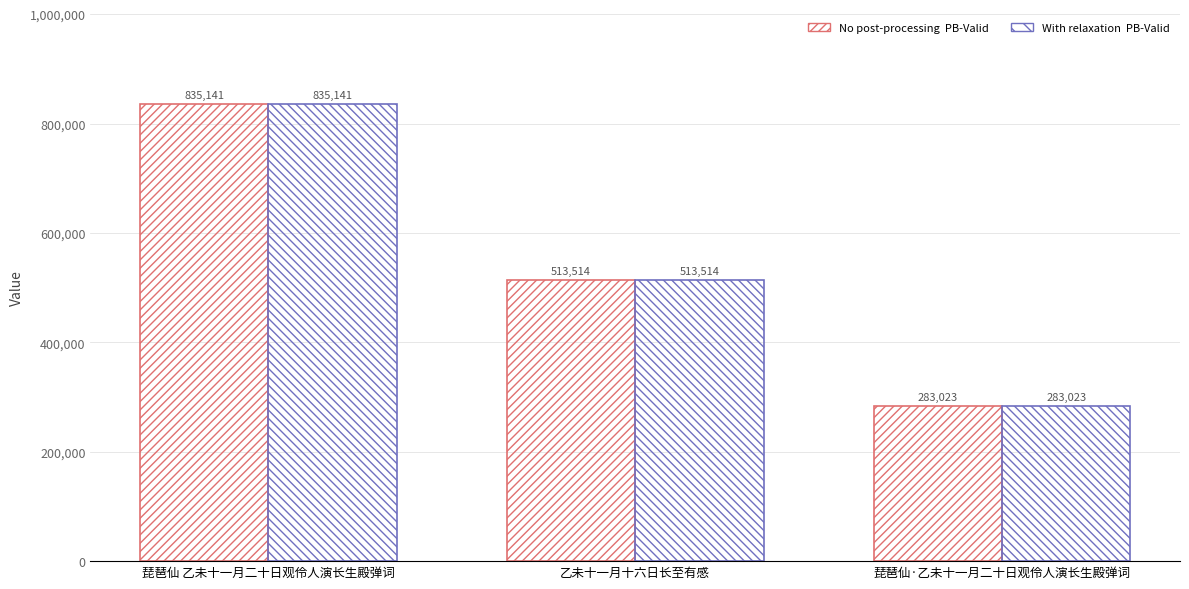

The col_0 (No post-processing) series shows 57093 at 琵琶仙·乙未十一月二十日观伶人演长生殿弹词. True or false?

False